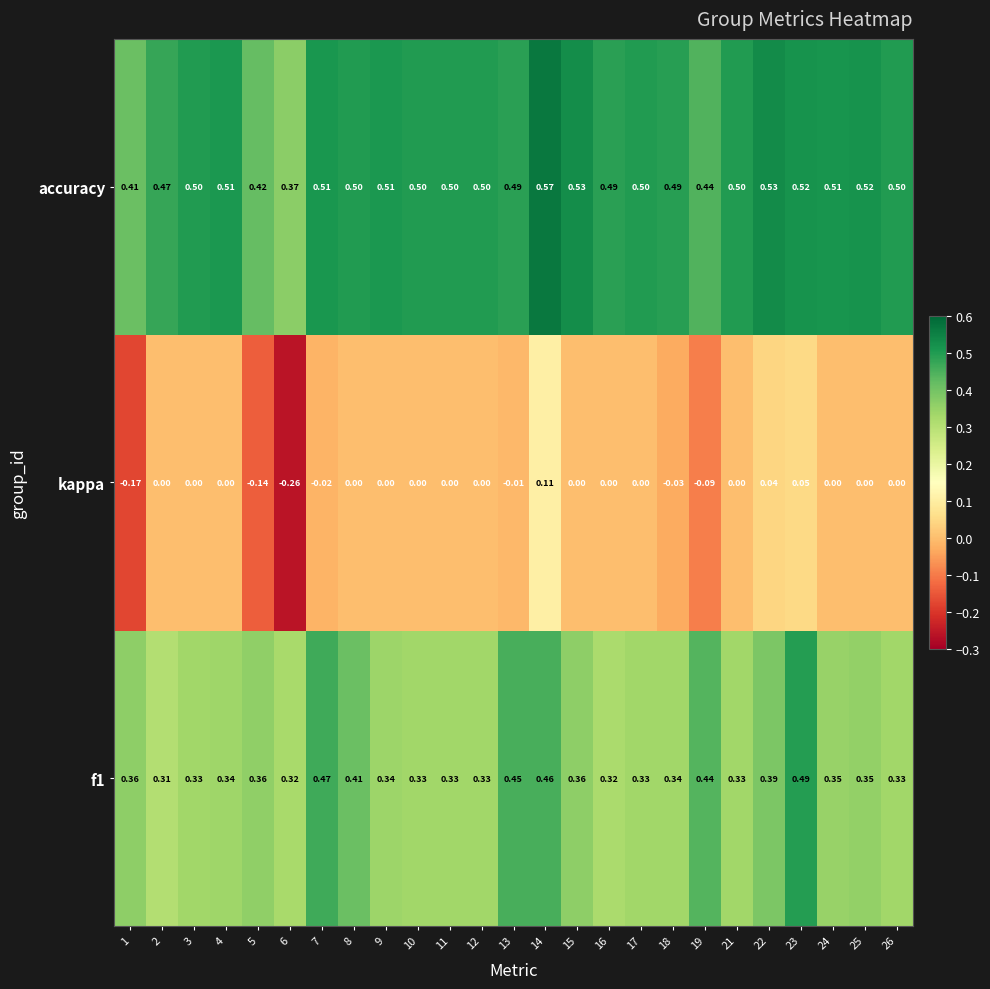

Which series has the widest spread of values?

kappa